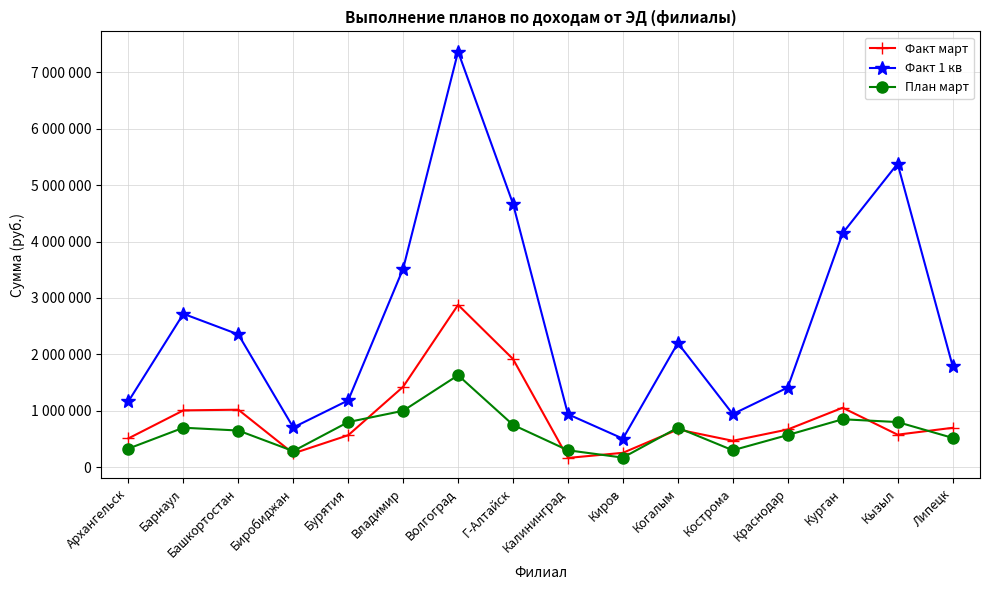

True or false: Факт 1 кв and План март intersect in this chart.

False